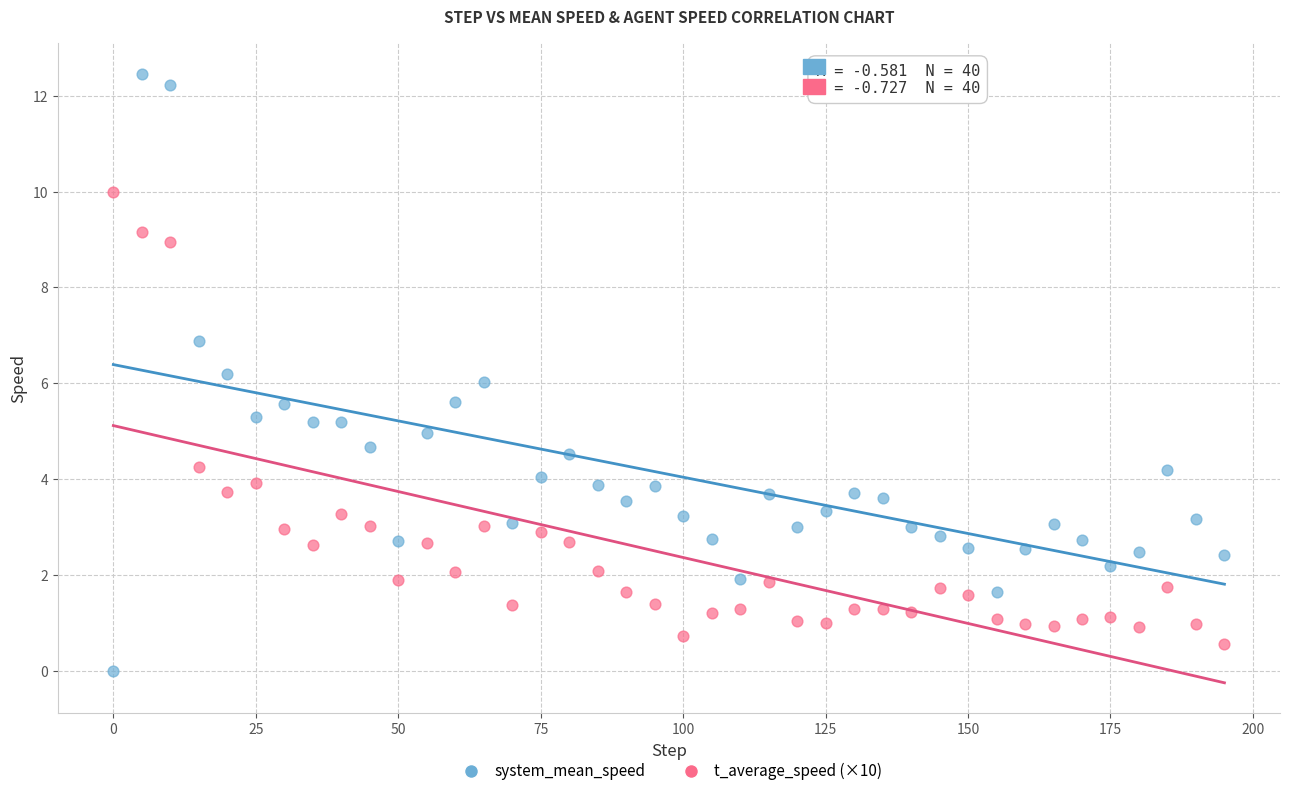

What is the X range (max minus min) for the scatter plot?

195.0